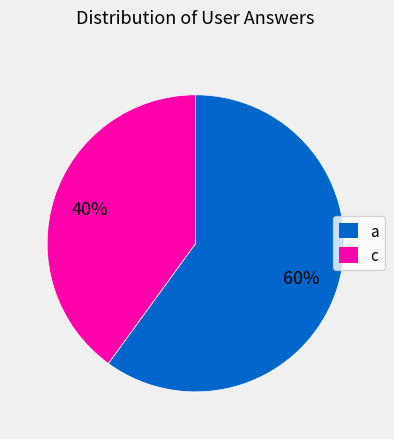

What is the smallest slice in the pie chart?

c